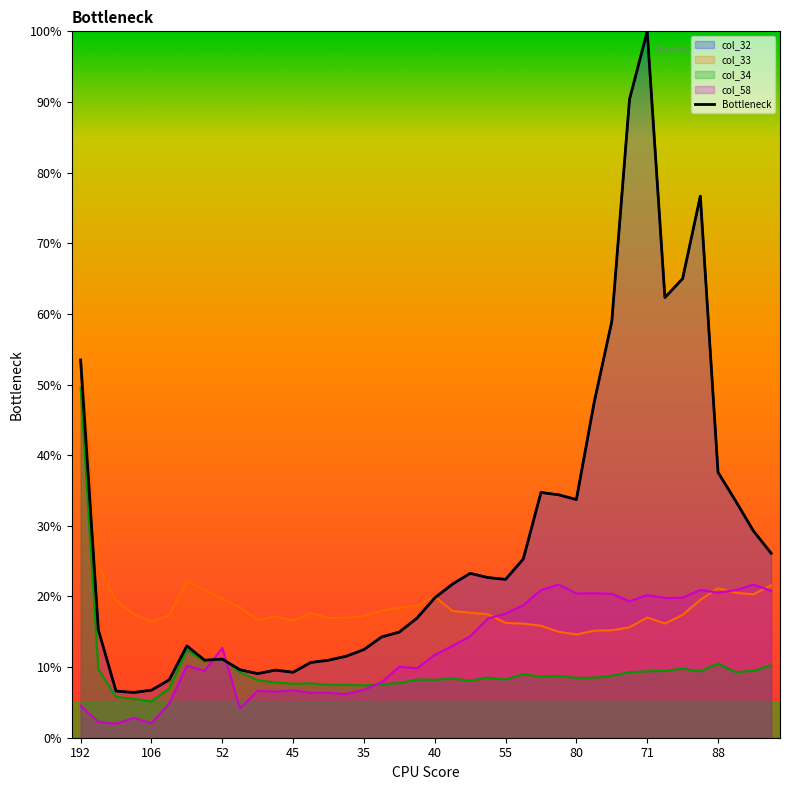

What is the change in value from 45 to 12?

+2.9